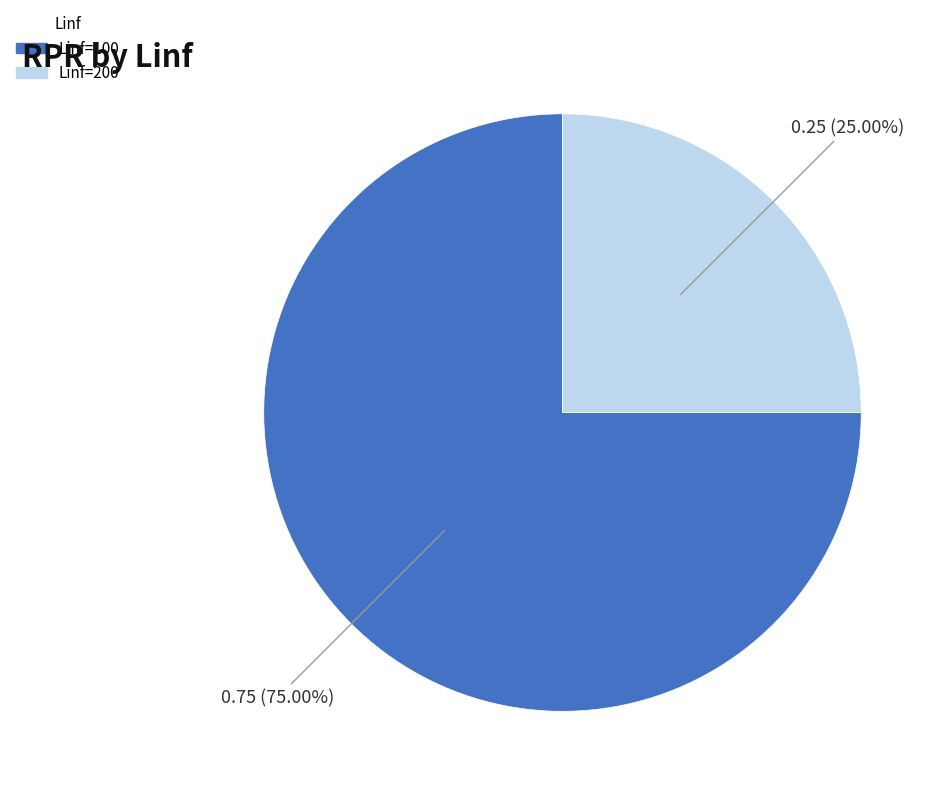

Which category has the biggest portion of the pie?

Linf=100